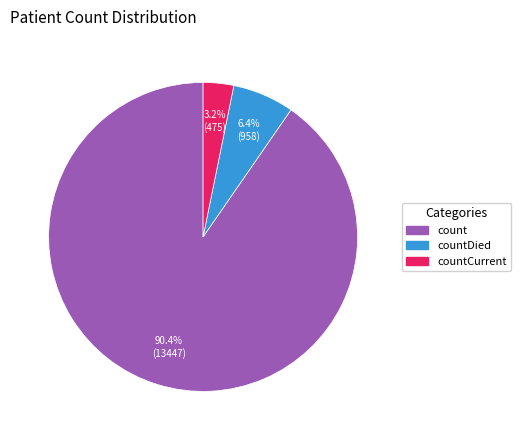

To the nearest percent, what is the difference between the largest and smallest slice percentages?

87%